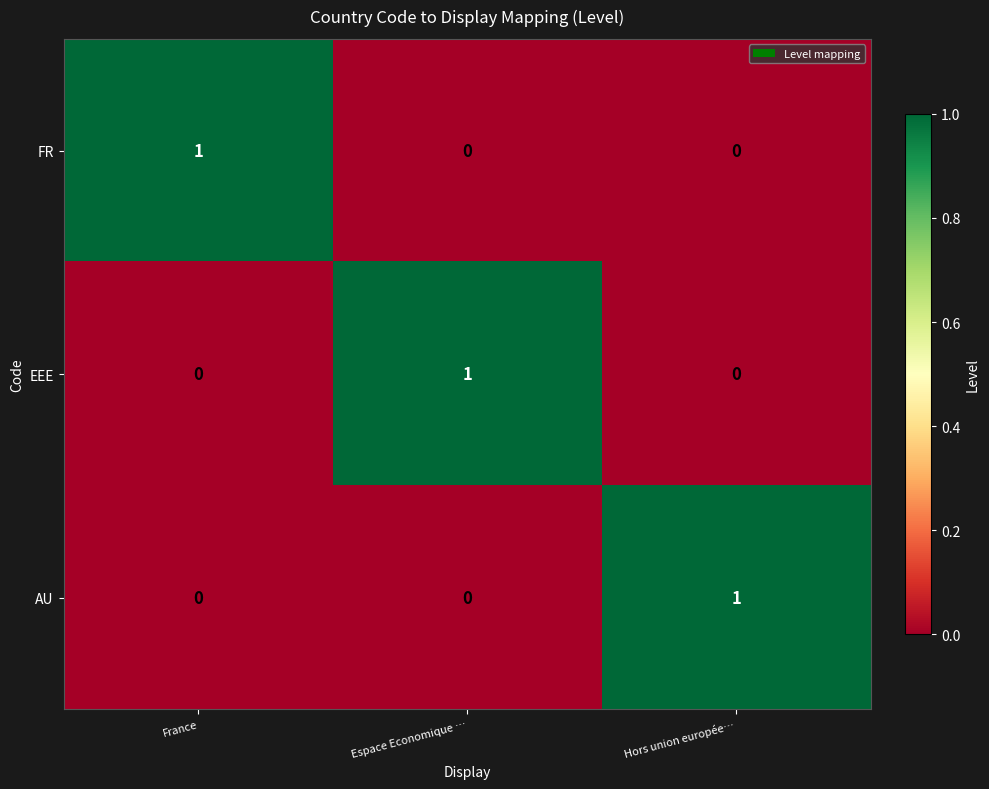

Is the value of AU at Hors union europée… greater than the value of FR at Hors union europée…?

Yes